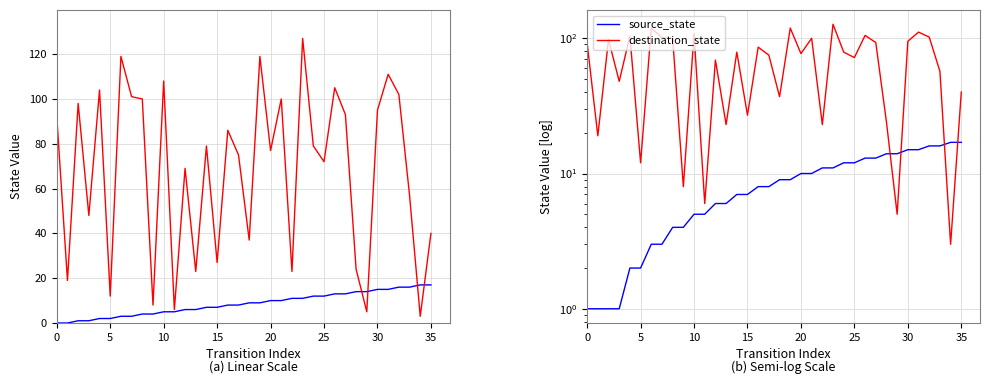

True or false: destination_state and source_state intersect in this chart.

True